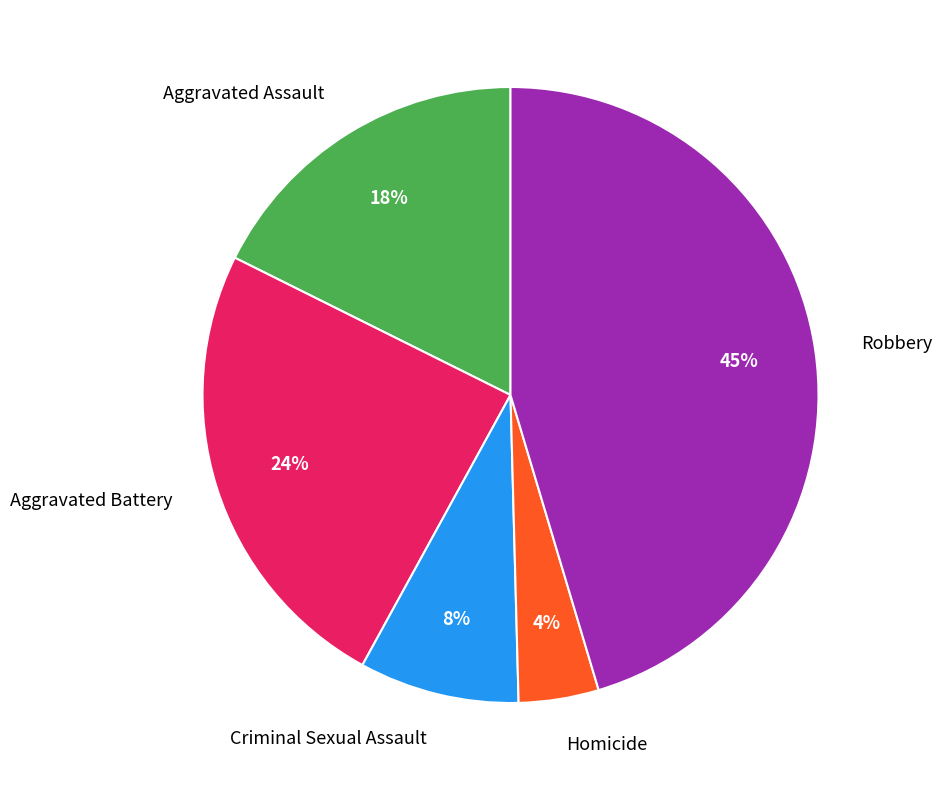

Does Robbery account for over 50% of the chart?

No